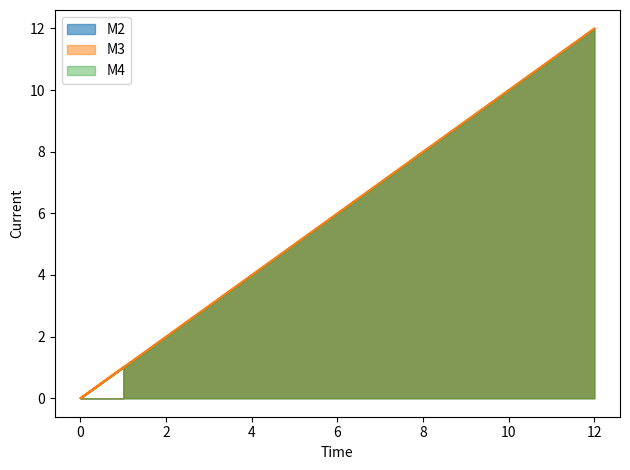

Does the chart display data point markers on the line(s)?

No